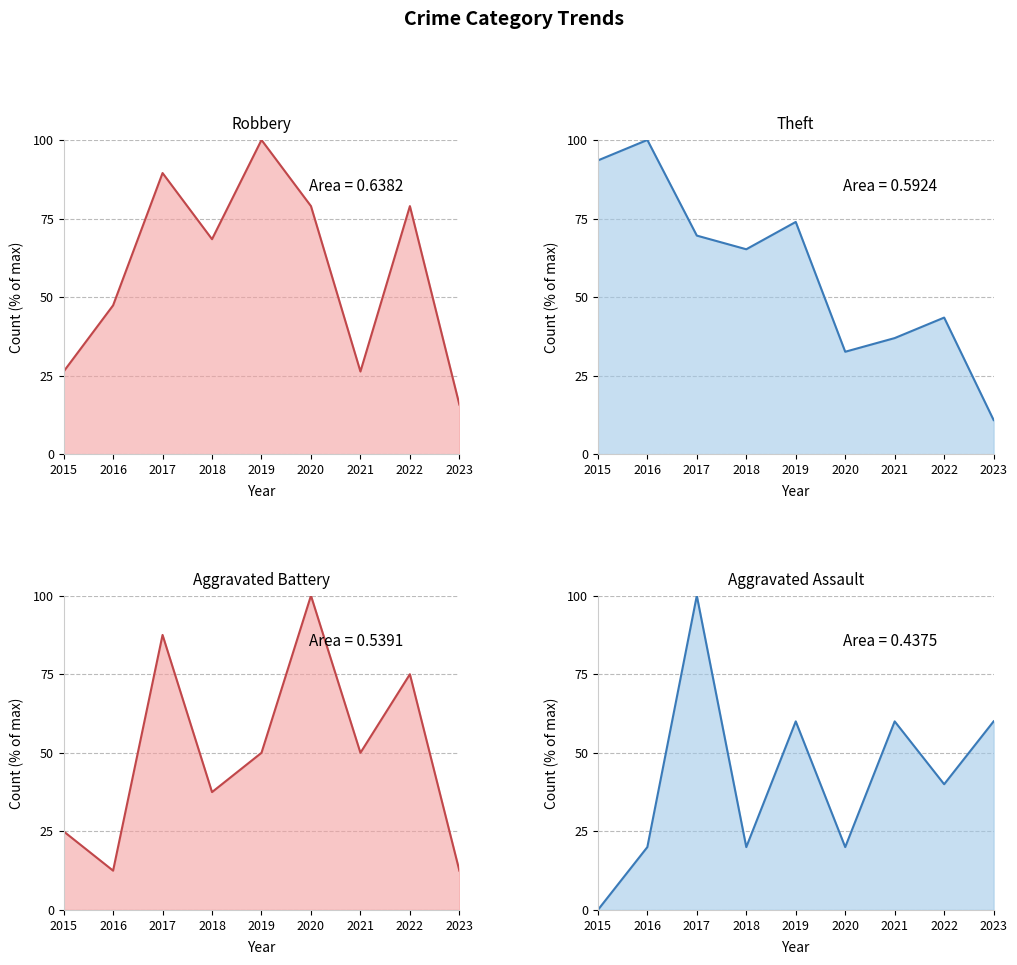

At which category is the sum across all series the highest?

2017